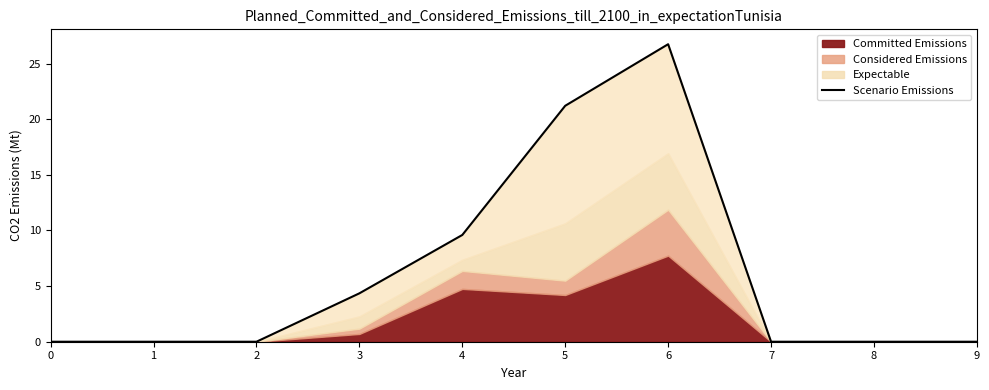

How many points are higher than both their immediate neighbors (excluding endpoints)?

1